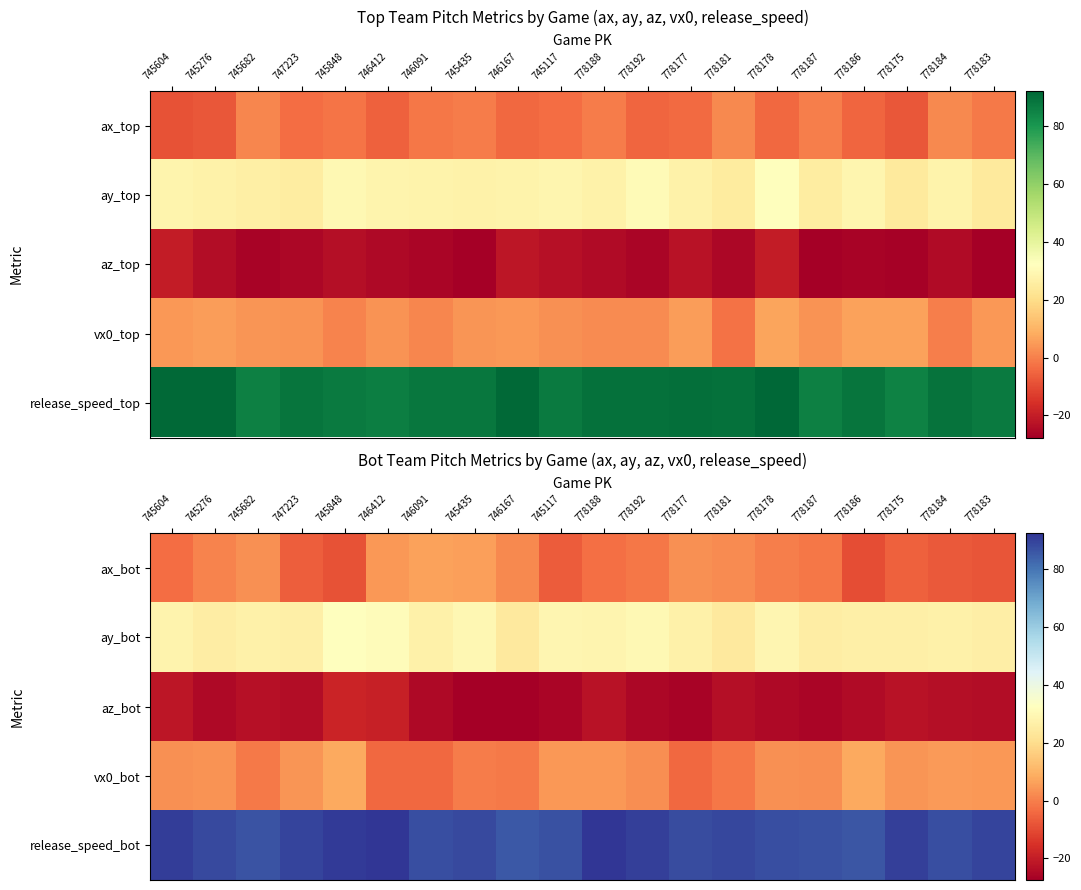

What is the sum of the ay_bot values at 747223 and 745435?

56.1